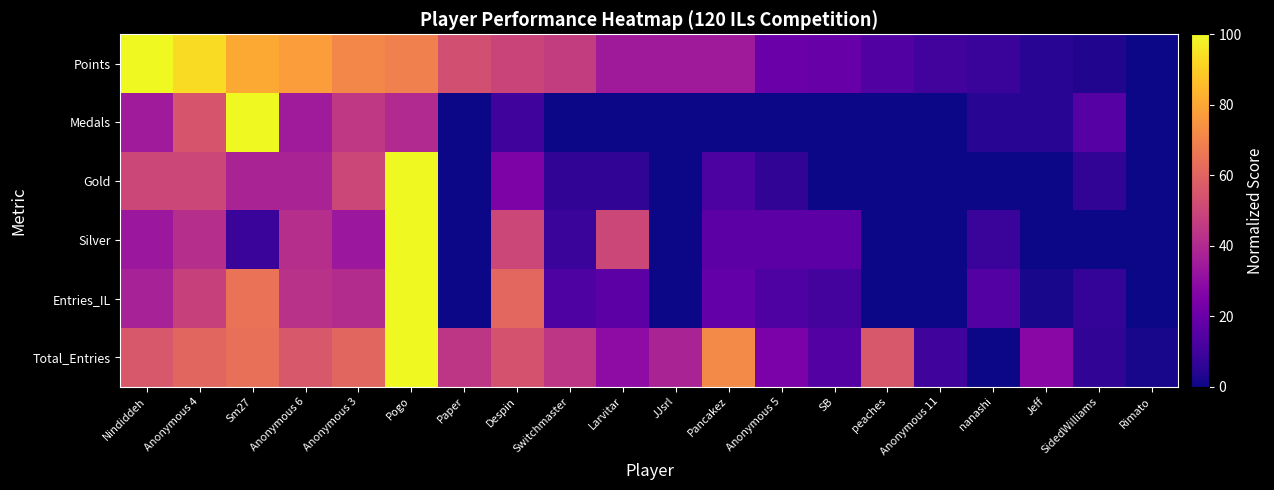

List the series in order of their peak value, lowest first.

Points, Medals, Gold, Silver, Entries_IL, Total_Entries